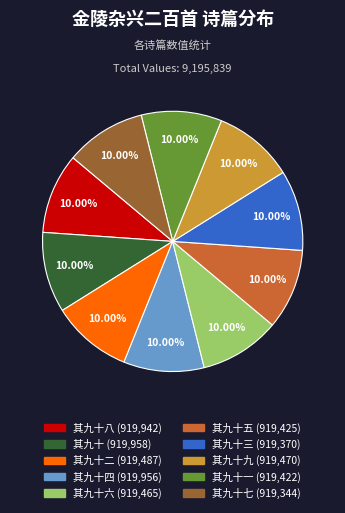

Is there a majority slice in this chart?

No